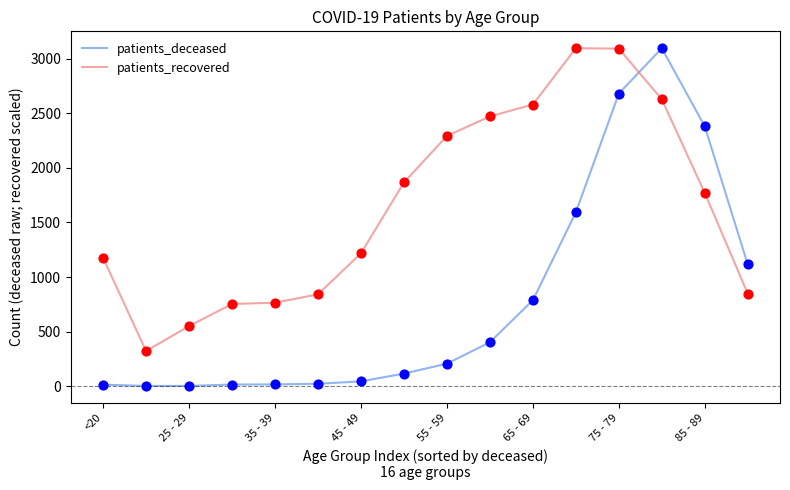

Which series has the largest range (max minus min)?

patients_deceased